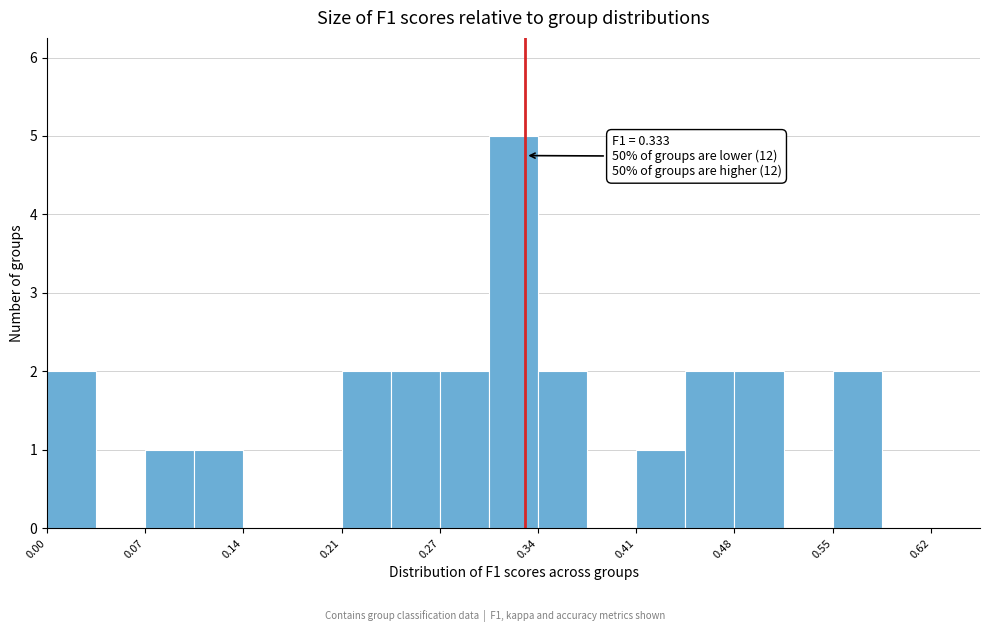

Read against the x-axis, roughly where is the centre of the tallest bar?

0.33